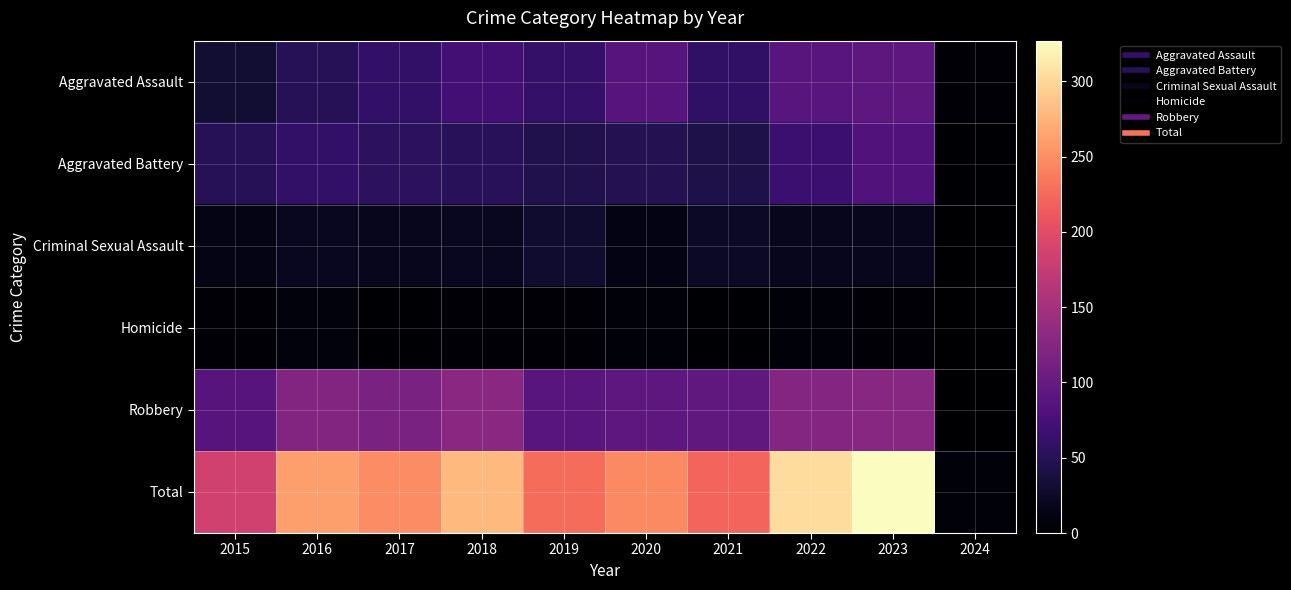

Reading left to right, extract all data points from this chart.

Aggravated Assault: 2015=31	2016=50	2017=59	2018=72	2019=61	2020=87	2021=58	2022=89	2023=93	2024=3
Aggravated Battery: 2015=50	2016=60	2017=54	2018=52	2019=45	2020=48	2021=43	2022=66	2023=84	2024=2
Criminal Sexual Assault: 2015=13	2016=20	2017=19	2018=20	2019=29	2020=12	2021=23	2022=18	2023=19	2024=0
Homicide: 2015=4	2016=8	2017=2	2018=5	2019=3	2020=6	2021=2	2022=6	2023=4	2024=0
Robbery: 2015=87	2016=123	2017=115	2018=130	2019=89	2020=94	2021=95	2022=125	2023=127	2024=1
Total: 2015=185	2016=261	2017=249	2018=279	2019=227	2020=247	2021=221	2022=304	2023=327	2024=6